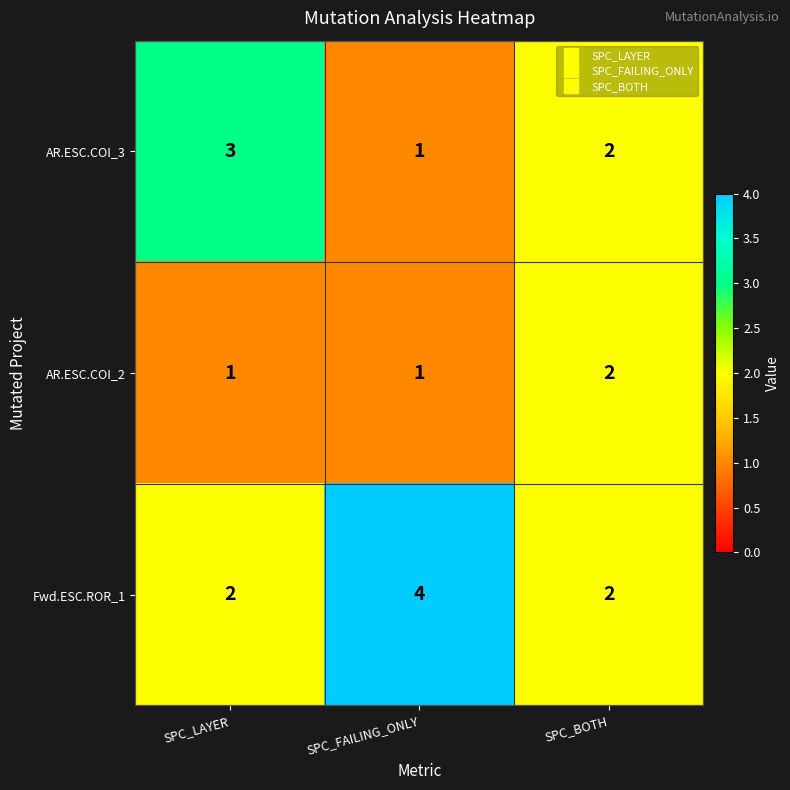

What is the smallest value displayed?

1